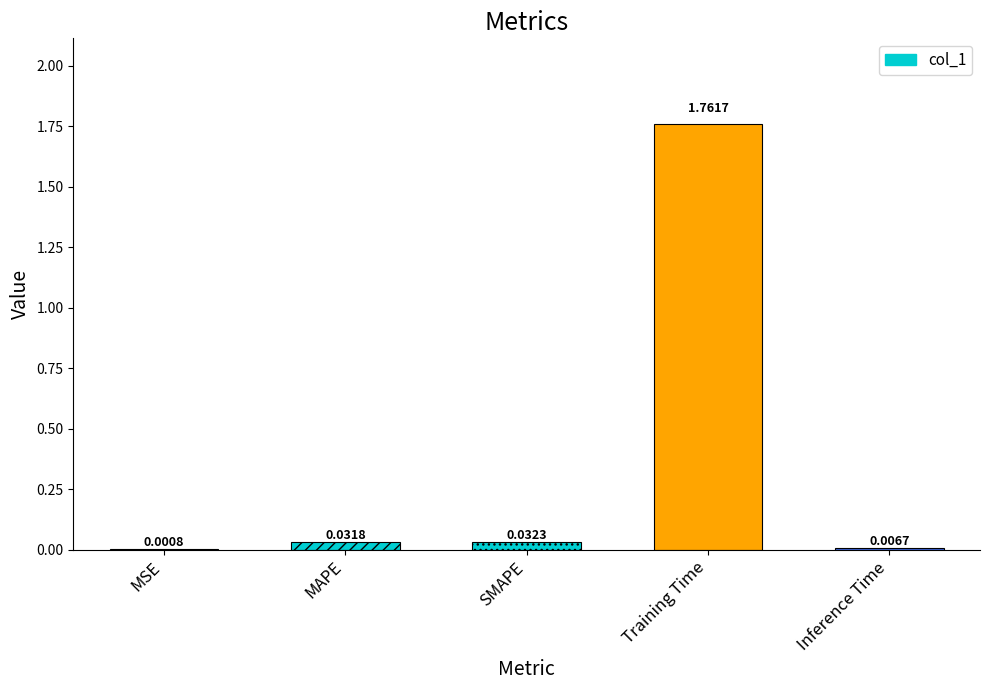

List the labels in order of value, smallest first.

MSE, Inference Time, MAPE, SMAPE, Training Time